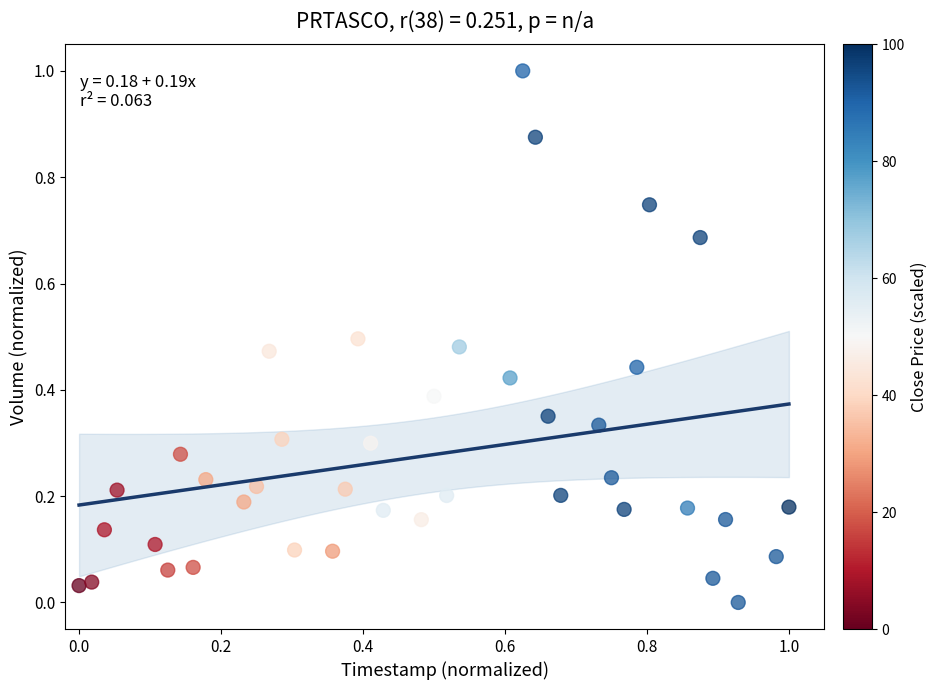

What is the range of Y values (max minus min)?

1.0